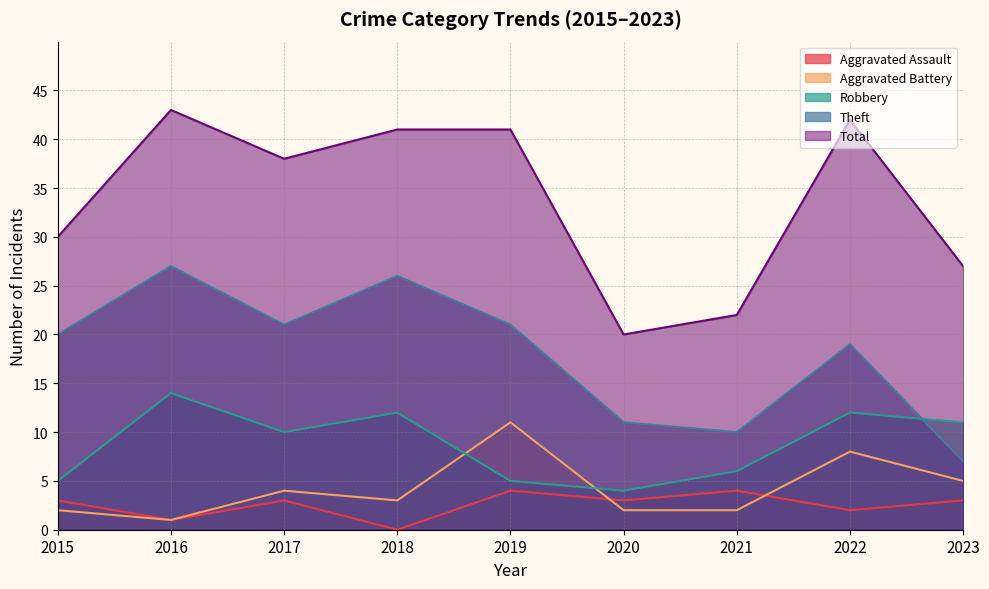

Reading left to right, extract all data points from this chart.

Aggravated Assault: 2015=3	2016=1	2017=3	2018=0	2019=4	2020=3	2021=4	2022=2	2023=3
Aggravated Battery: 2015=2	2016=1	2017=4	2018=3	2019=11	2020=2	2021=2	2022=8	2023=5
Robbery: 2015=5	2016=14	2017=10	2018=12	2019=5	2020=4	2021=6	2022=12	2023=11
Theft: 2015=20	2016=27	2017=21	2018=26	2019=21	2020=11	2021=10	2022=19	2023=7
Total: 2015=30	2016=43	2017=38	2018=41	2019=41	2020=20	2021=22	2022=42	2023=27